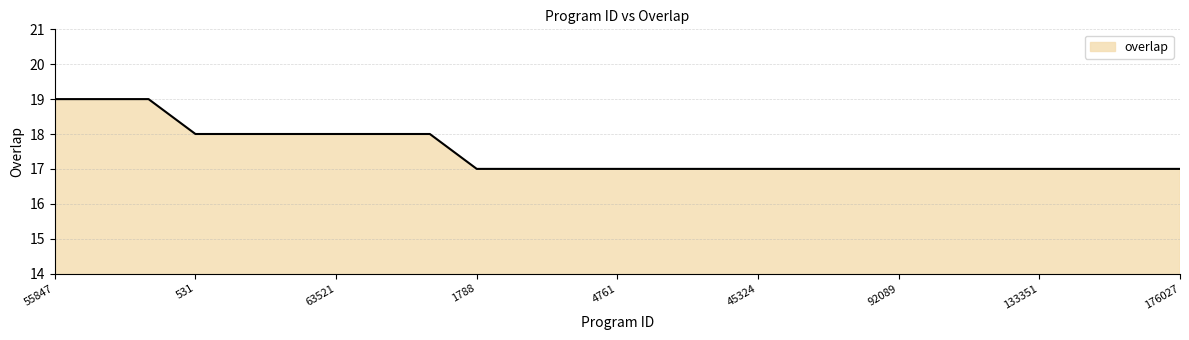

Reading right to left, extract all data points from this chart.

17	17	17	17	17	17	17	17	17	17	17	17	17	17	17	17	18	18	18	18	18	18	19	19	19